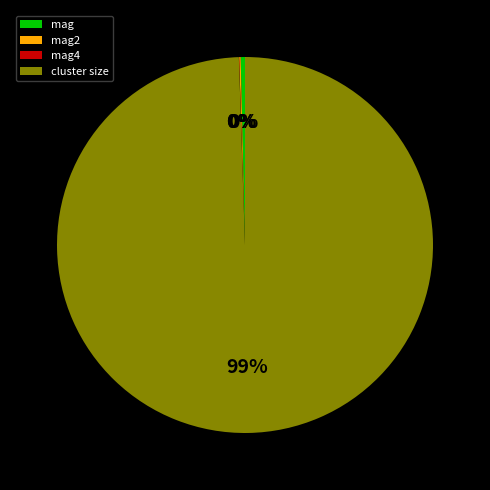

The cluster size slice represents 99% of the pie. True or false?

True